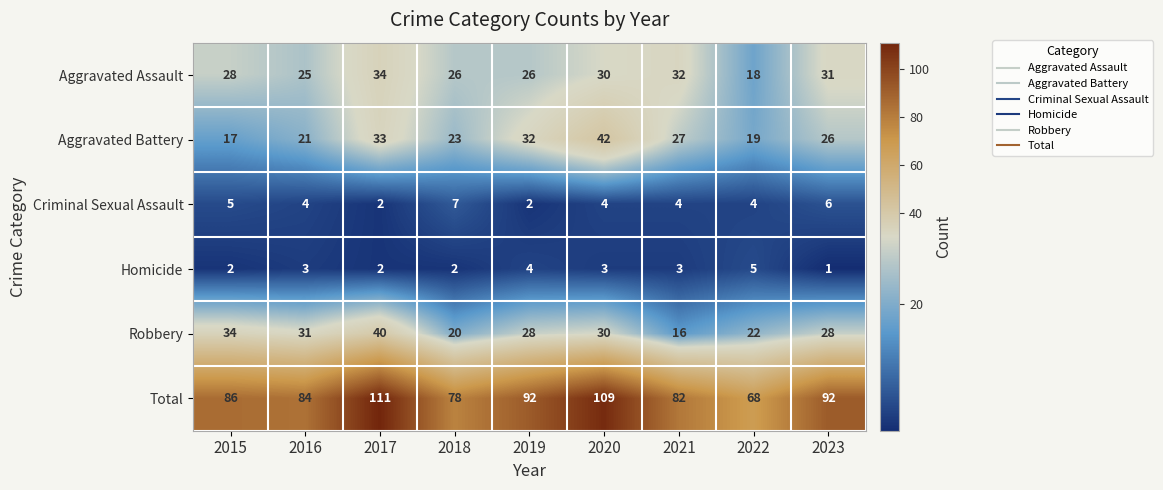

True or false: Total has a value of 86 at 2015.

True